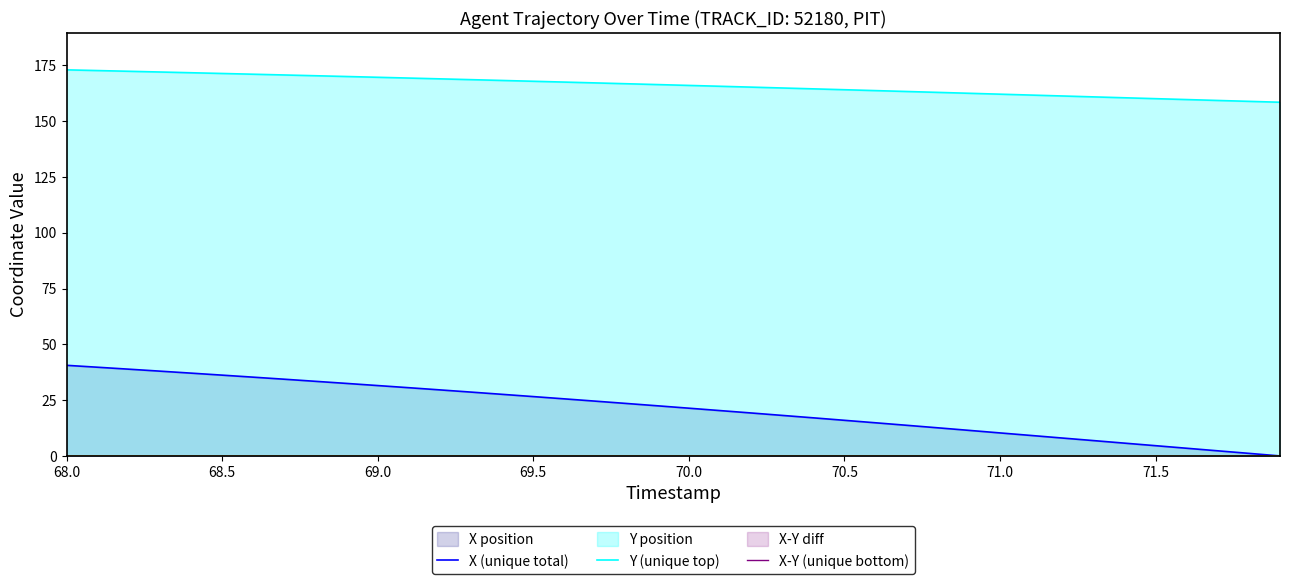

True or false: Y (unique top) and X (unique total) cross at least once.

False